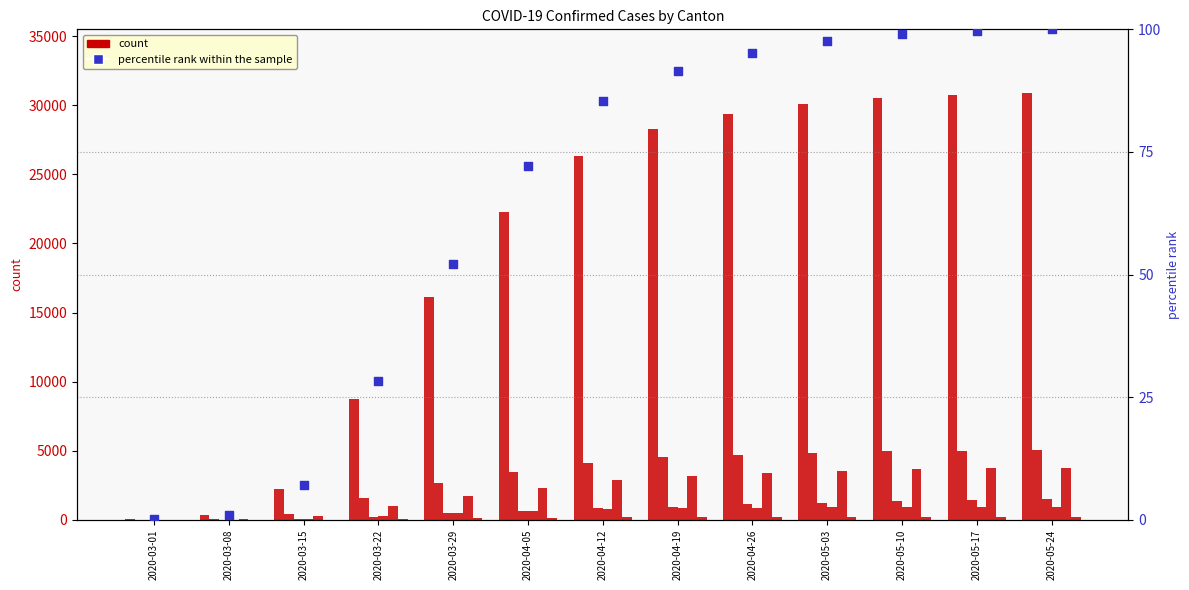

At how many categories does at least one series exceed 947?

11